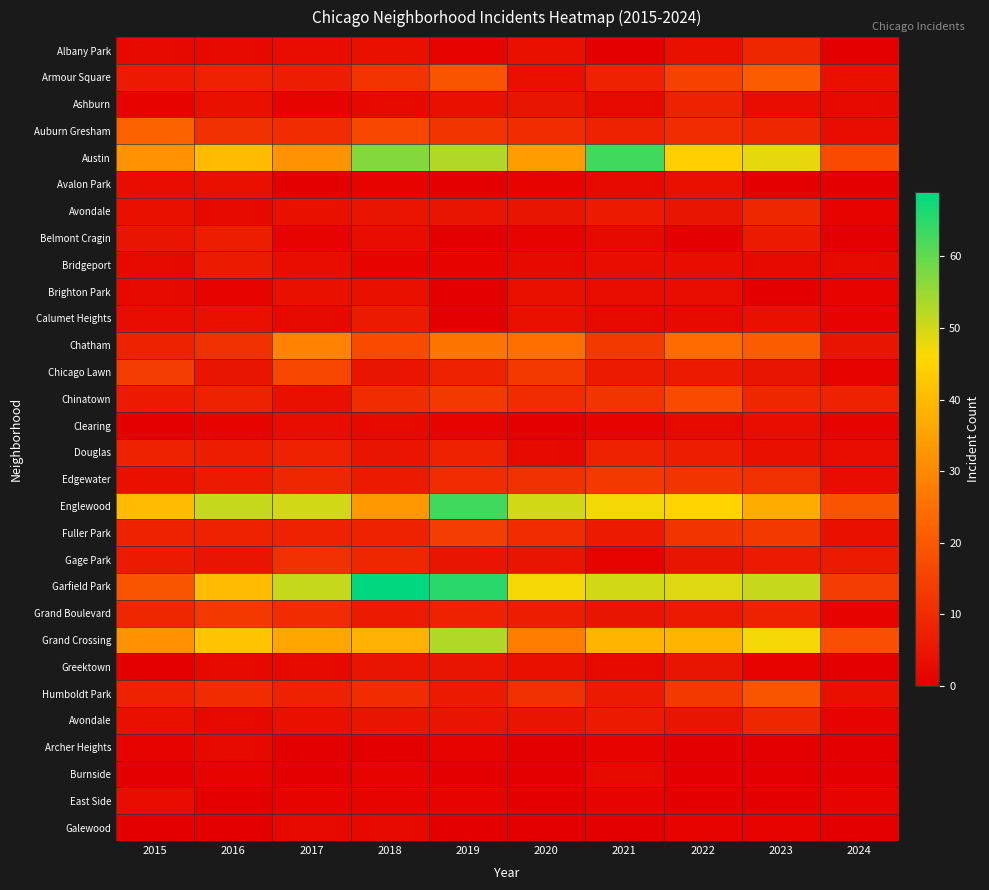

What is the spread (max minus min) of values at 2018?

69